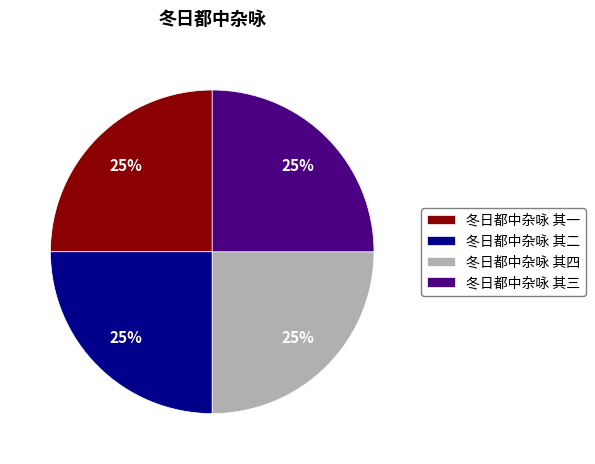

Count the number of slices in the pie.

4